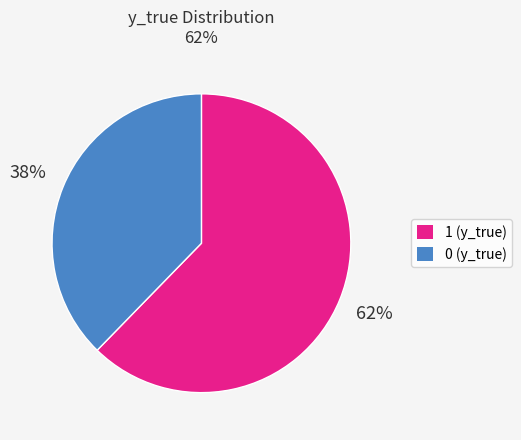

Is it true that 0 is 38% of the pie?

True